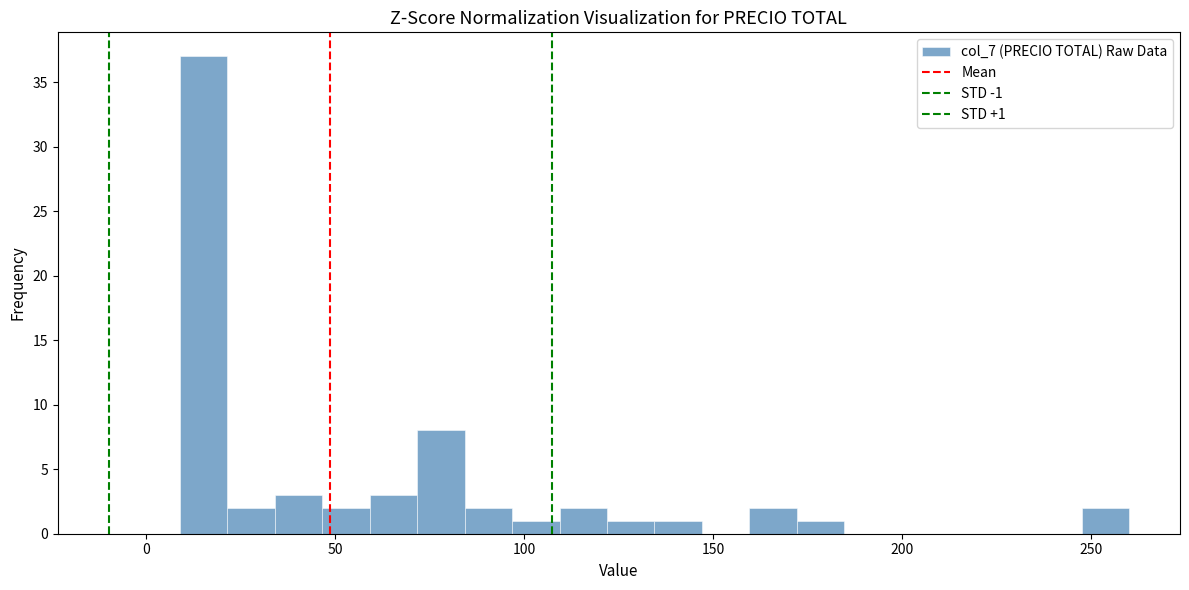

Around what value on the x-axis is the tallest bar? Give the approximate position of its centre, as read against the axis.

15